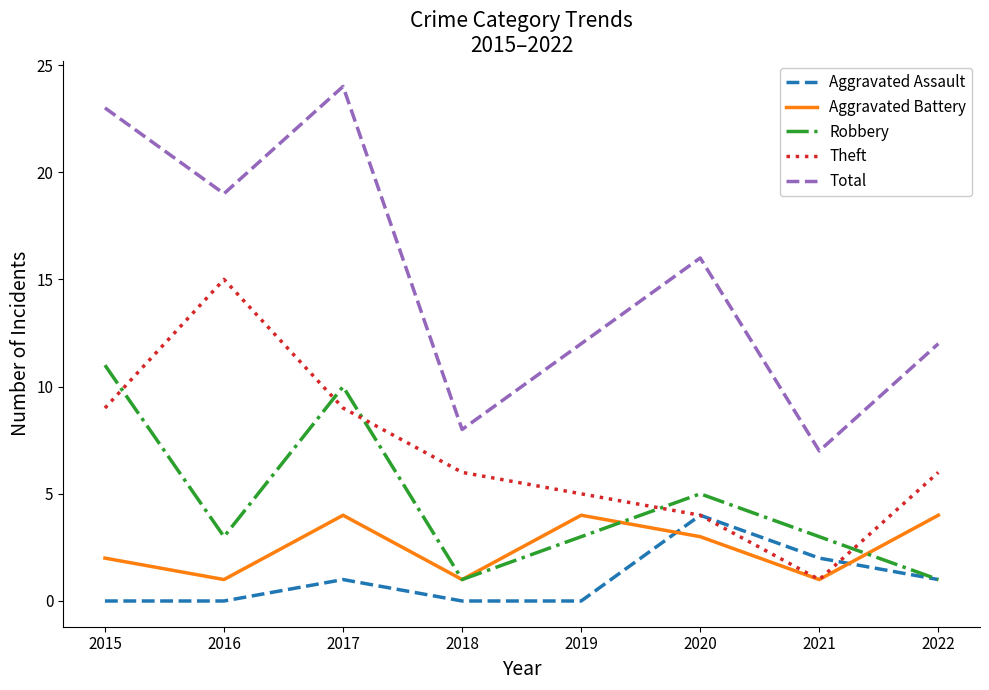

Which series has the largest total across all categories?

Total